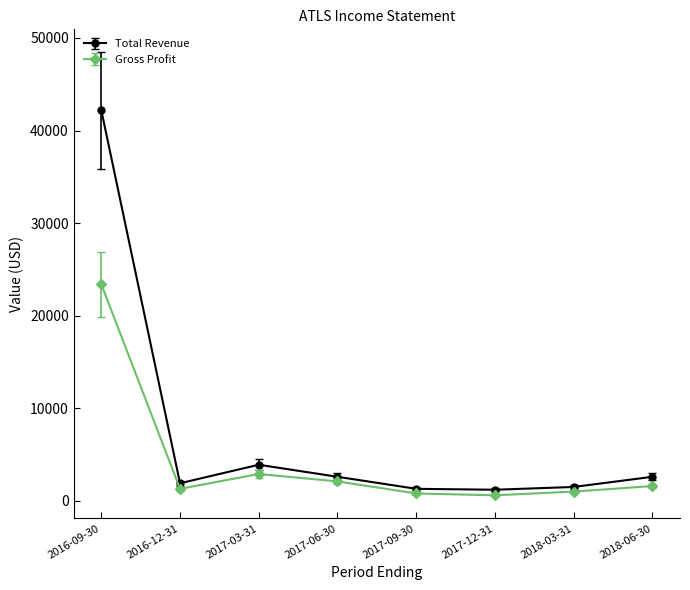

Is the value of Gross Profit at 2017-09-30 greater than the value of Total Revenue at 2017-09-30?

No